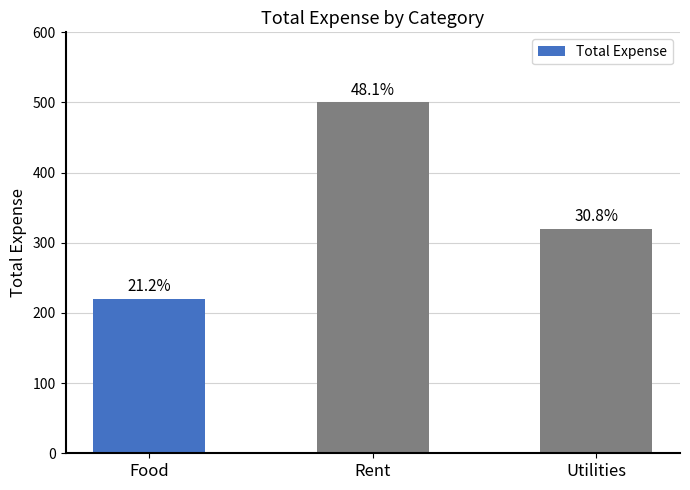

How many bars are there in total?

3